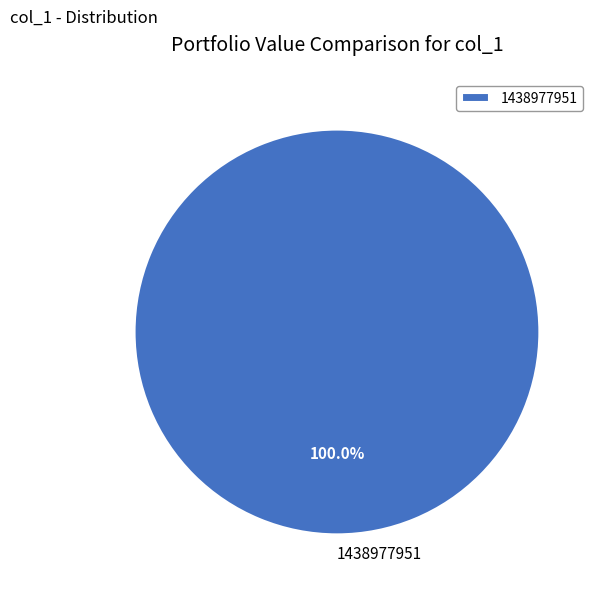

Is there any slice that represents more than half of the pie?

Yes